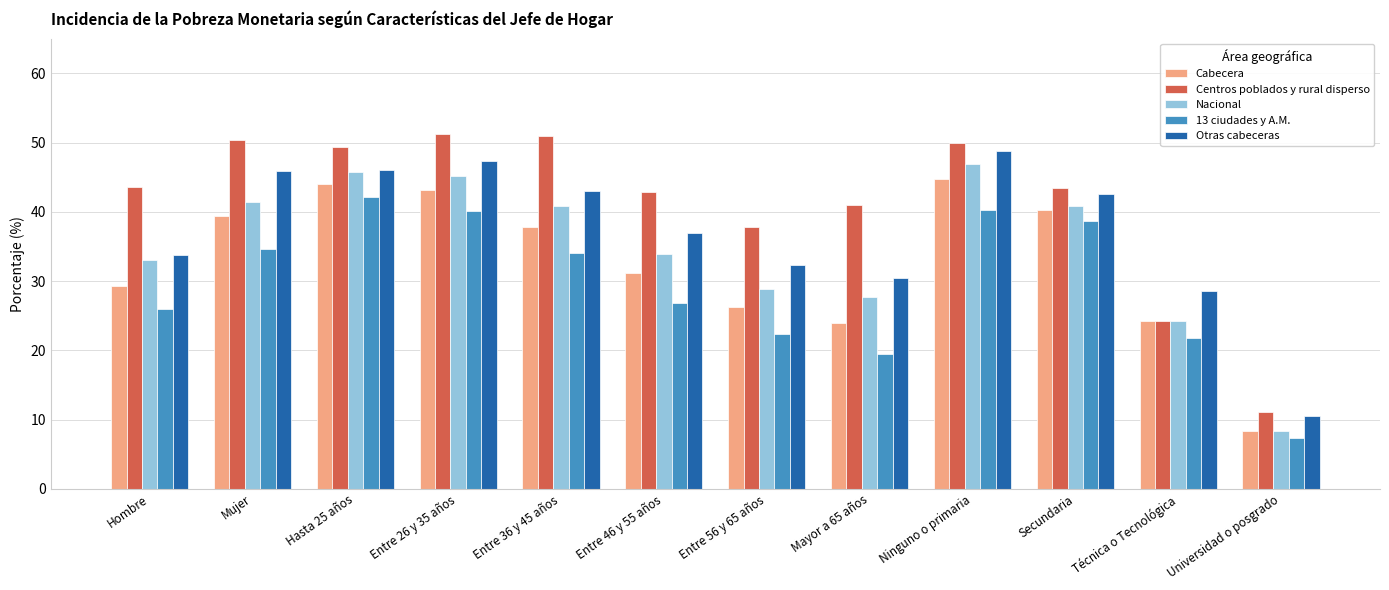

At which label does Nacional first exceed 40?

Mujer